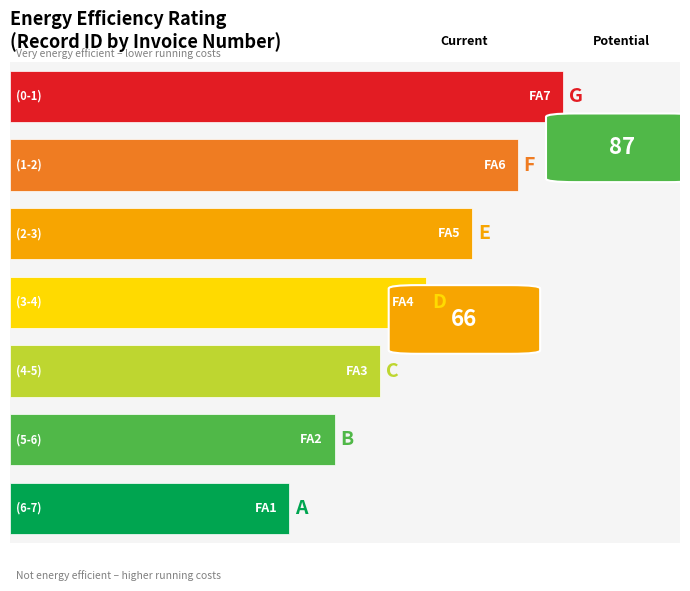

Which label corresponds to the smallest value in the chart?

FA7